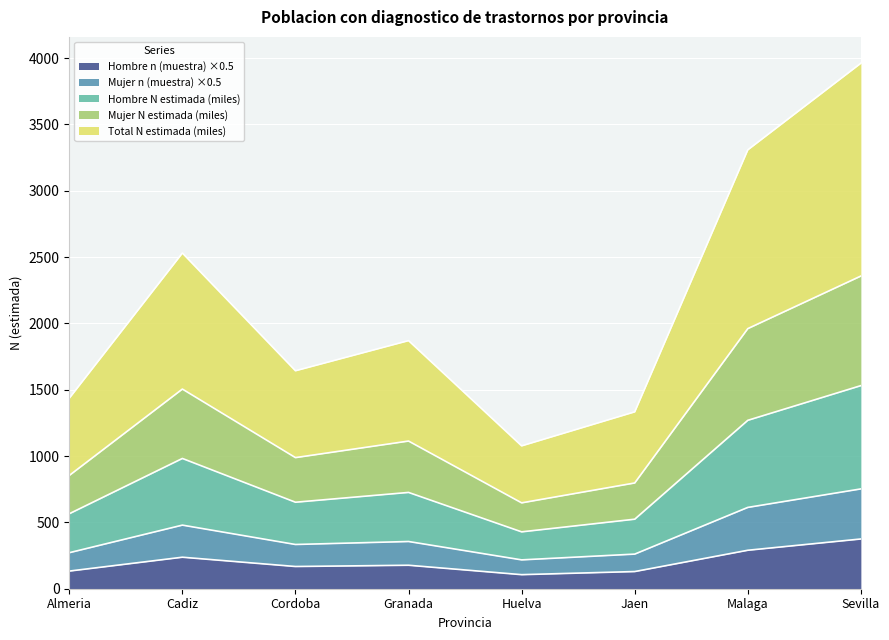

What is the lowest value of the Hombre n (muestra) ×0.5 series?

106.0